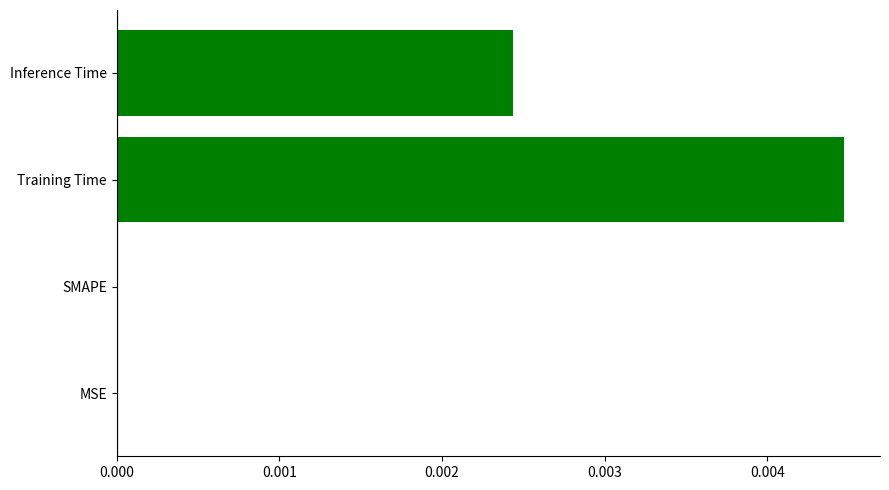

Between Inference Time and MSE, which is larger?

Inference Time